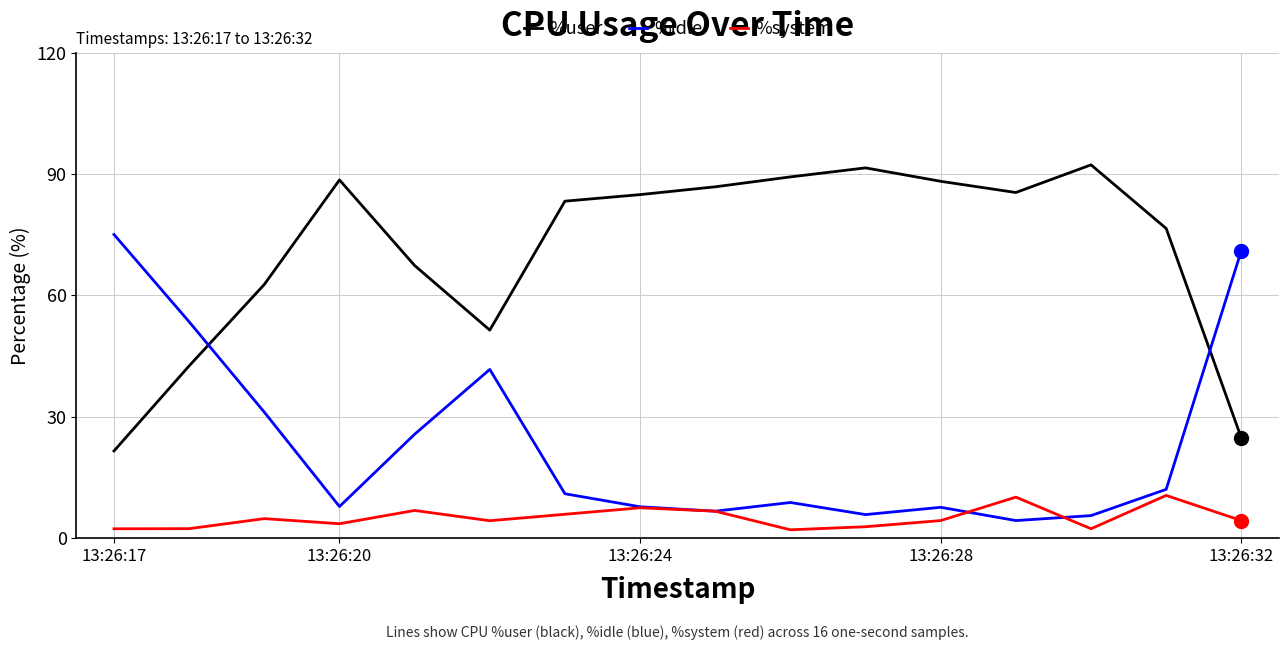

What is the greatest value displayed?

92.2